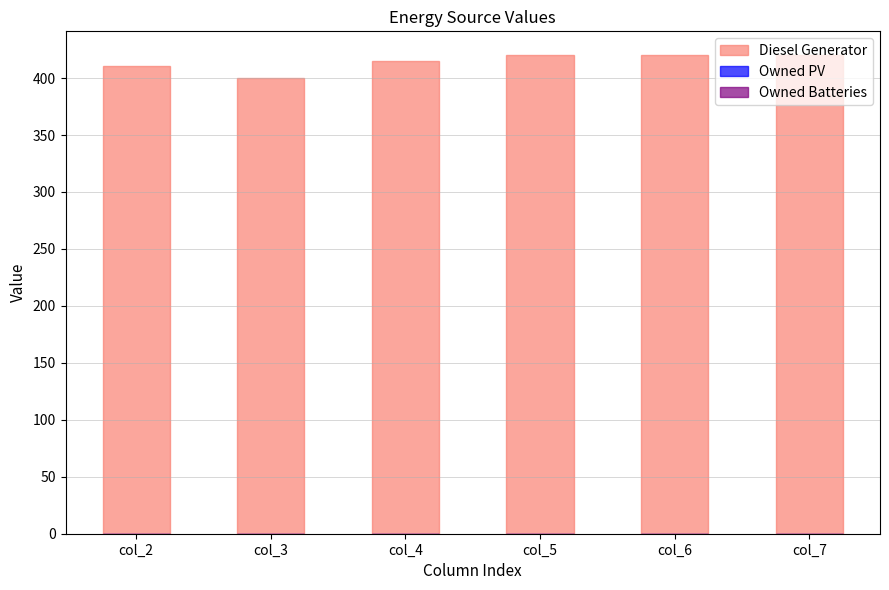

Which has a higher value, col_2 or col_7?

col_7